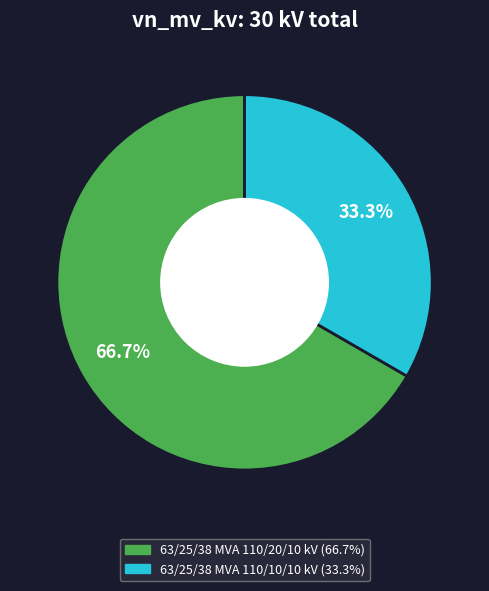

How many segments does this pie chart have?

2